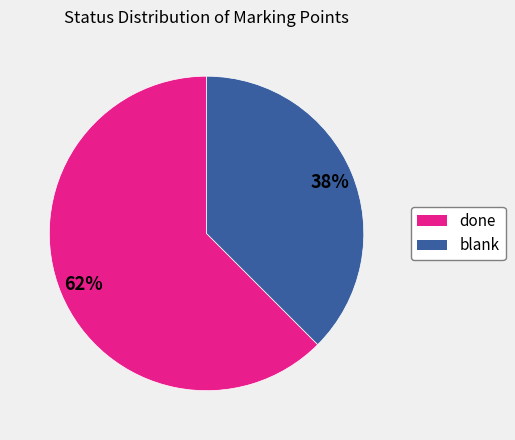

What is the smallest slice in the pie chart?

blank